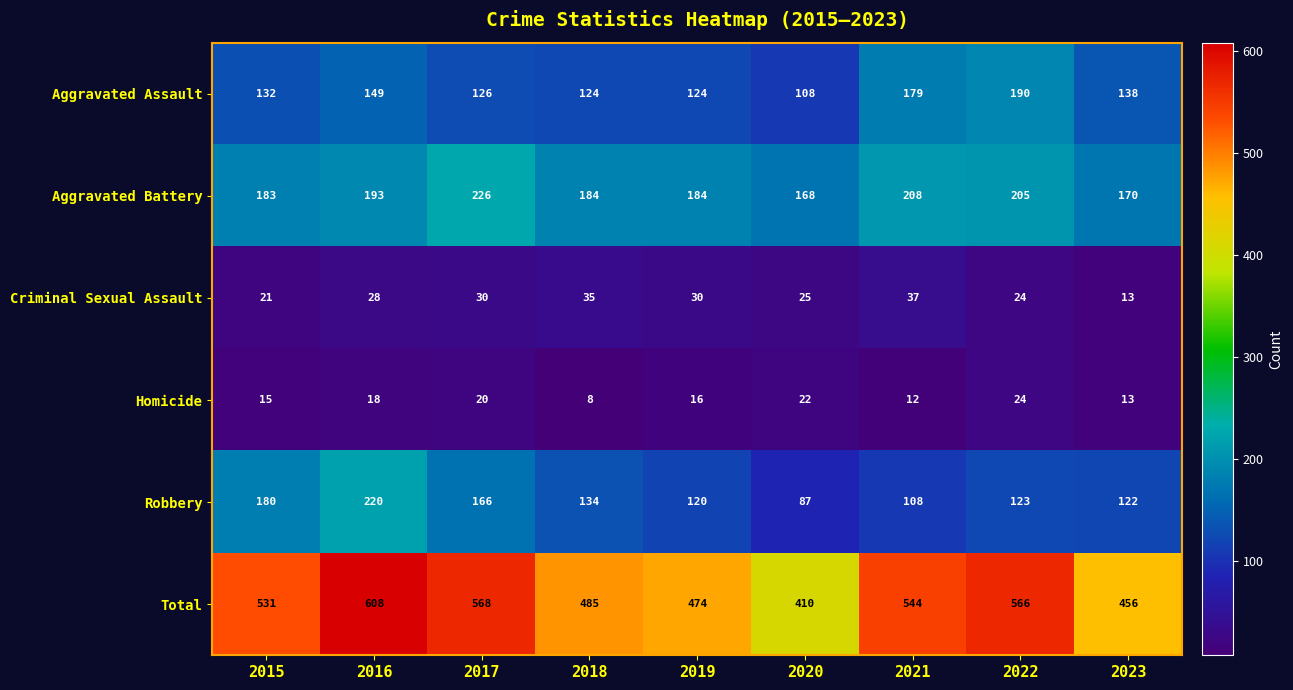

Count the number of data series in this chart.

6